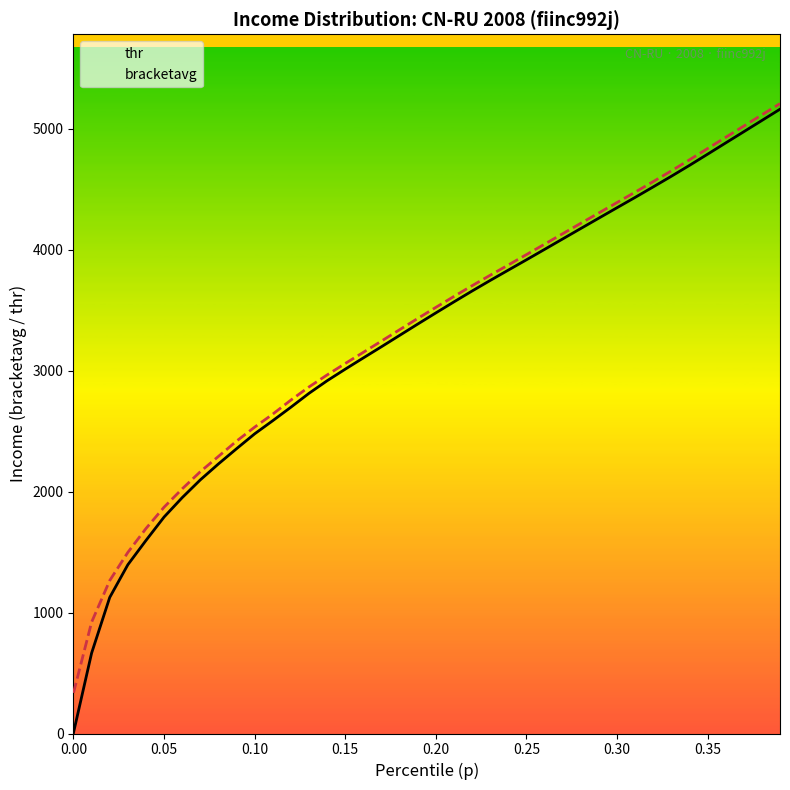

Rank the series by their maximum value, from lowest to highest.

thr, bracketavg